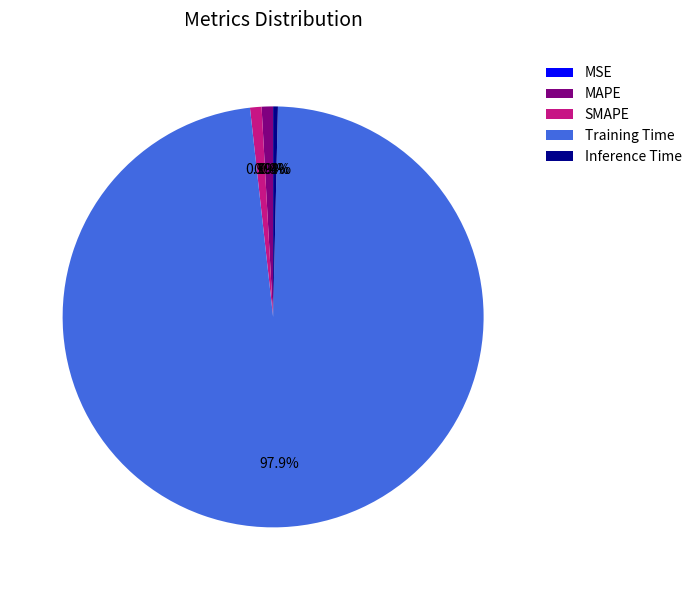

To the nearest percent, what is the difference between the largest and smallest slice percentages?

98%